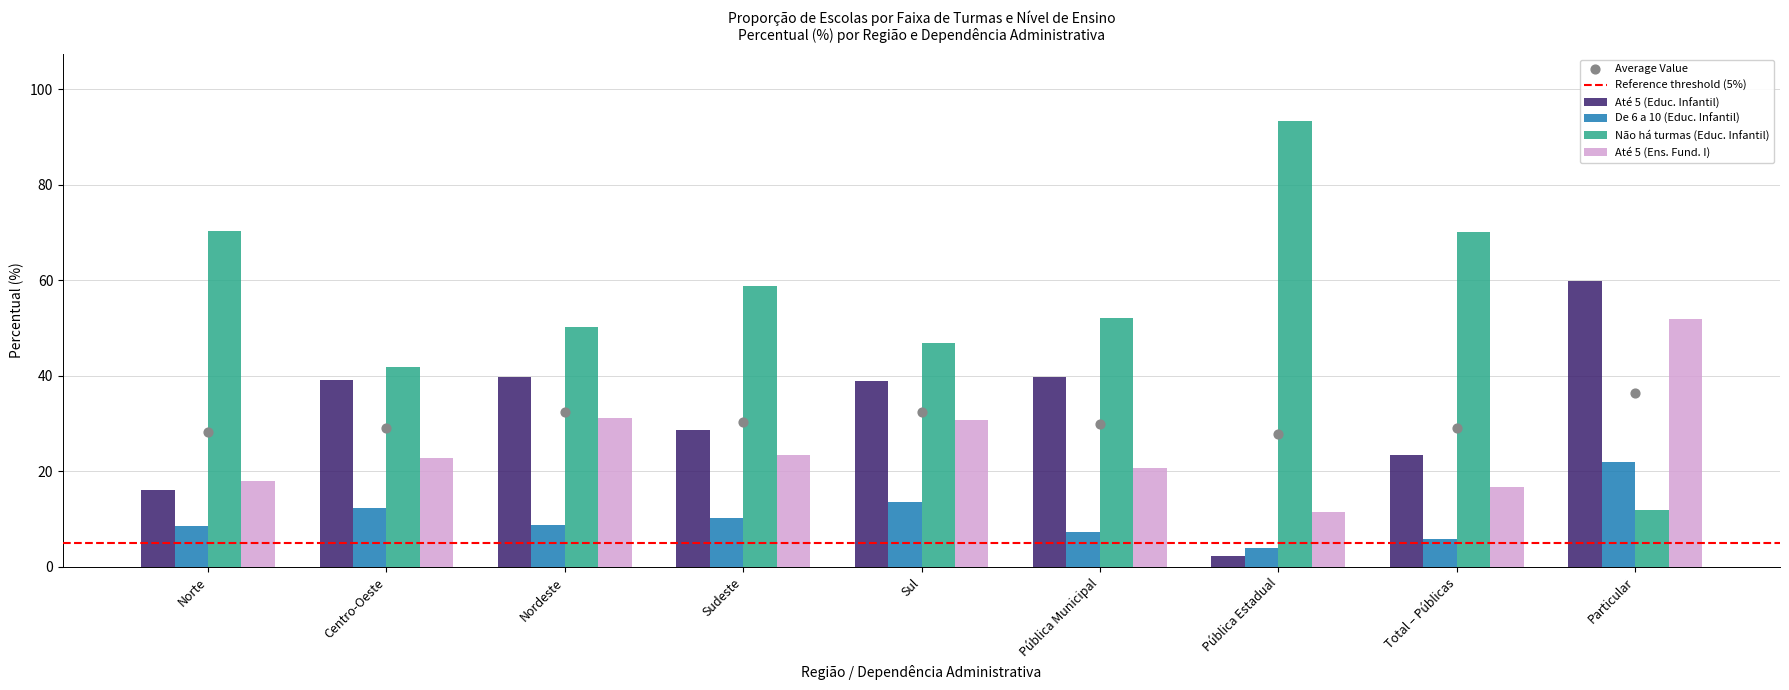

What are all the series names shown in the legend?

Até 5 (Educ. Infantil), De 6 a 10 (Educ. Infantil), Não há turmas (Educ. Infantil), Até 5 (Ens. Fund. I)